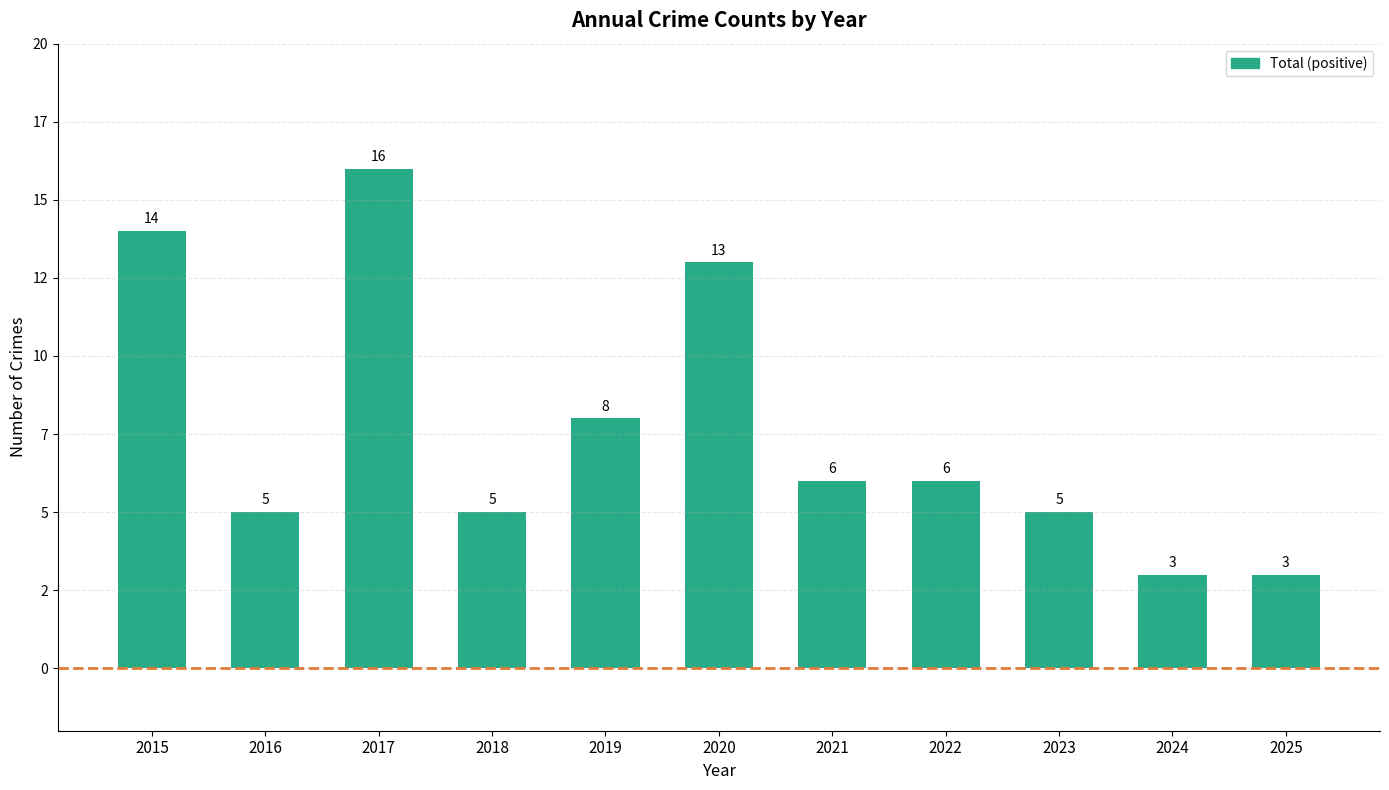

List the labels in order of value, largest first.

2017, 2015, 2020, 2019, 2021, 2022, 2016, 2018, 2023, 2024, 2025